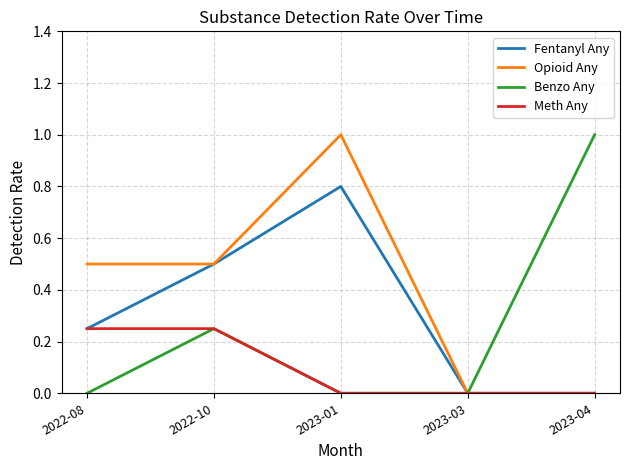

Does the chart have visible grid lines?

Yes